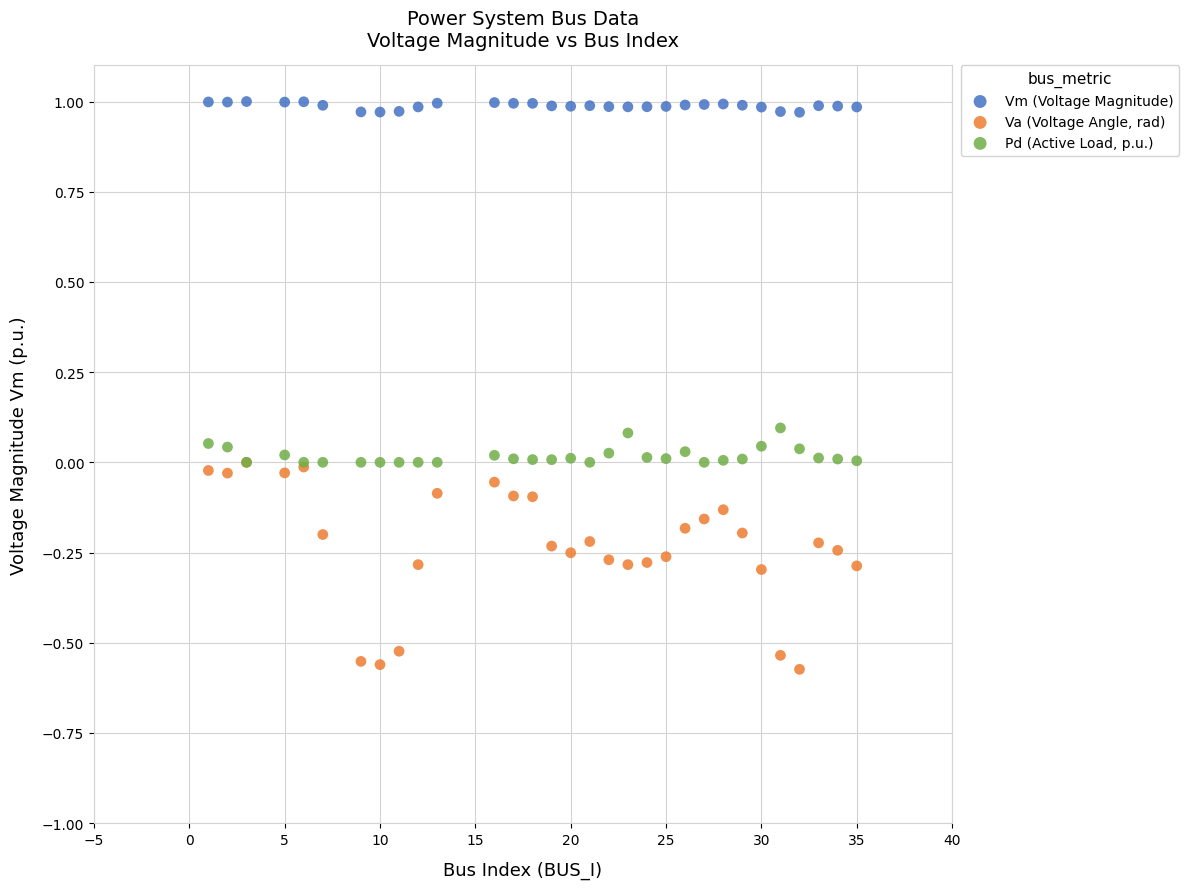

What are all the series names shown in the legend?

Vm (Voltage Magnitude), Va (Voltage Angle, rad), Pd (Active Load, p.u.)